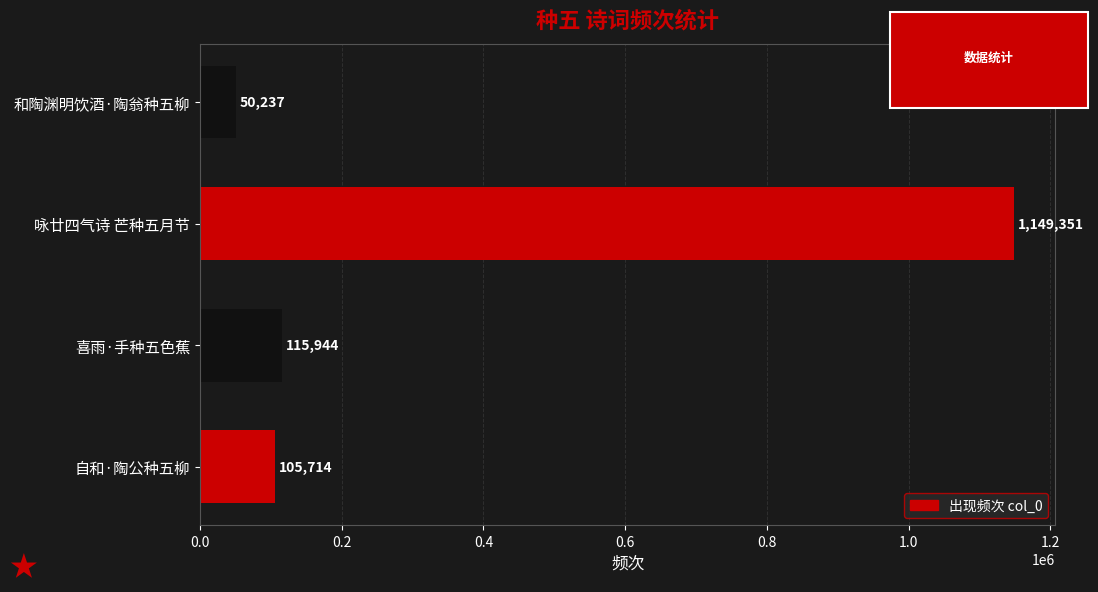

What is the average value?

355312